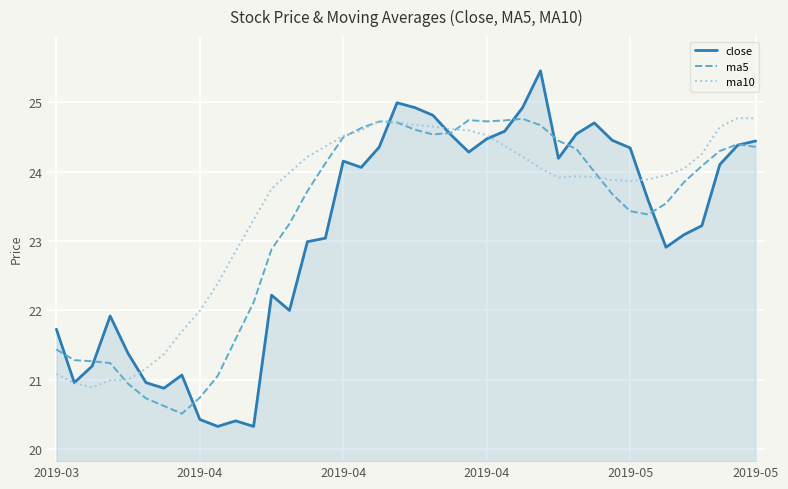

True or false: ma10 and close intersect in this chart.

True